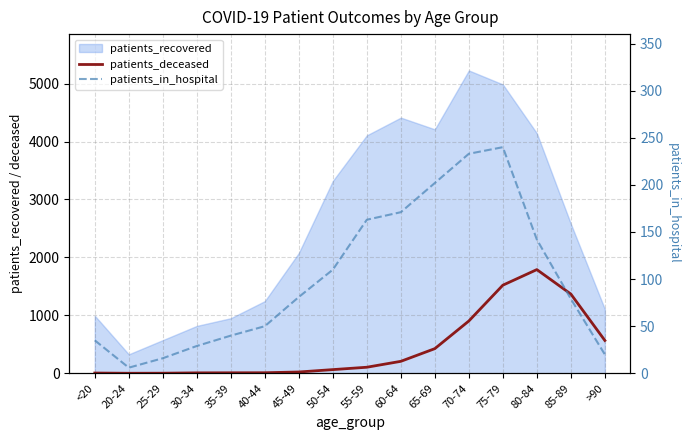

True or false: patients_deceased has a value of 5 at <20.

True